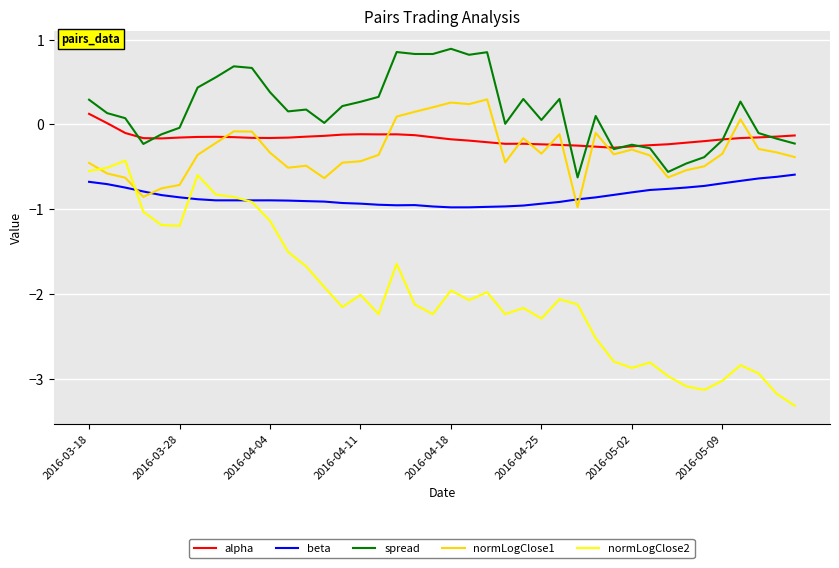

What is the minimum value shown in the chart?

-3.3